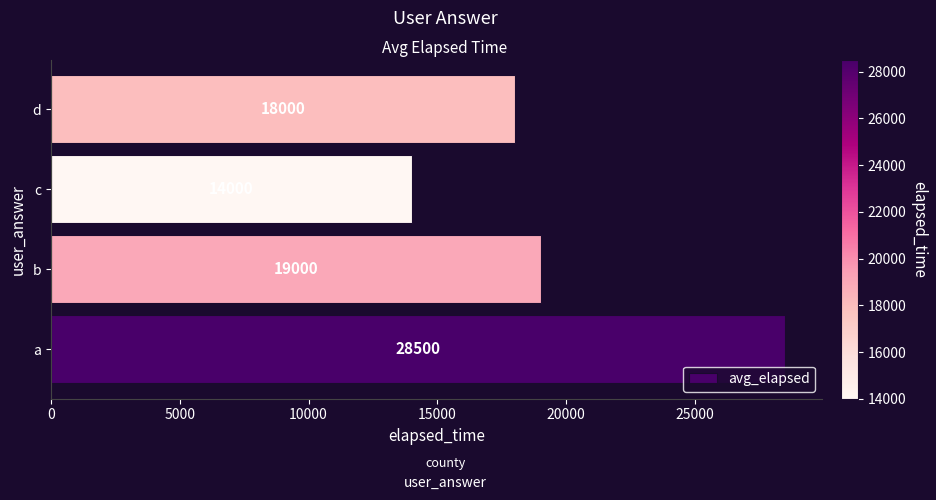

Reading bottom to top, transcribe all the data shown in this chart.

a=28500	b=19000	c=14000	d=18000